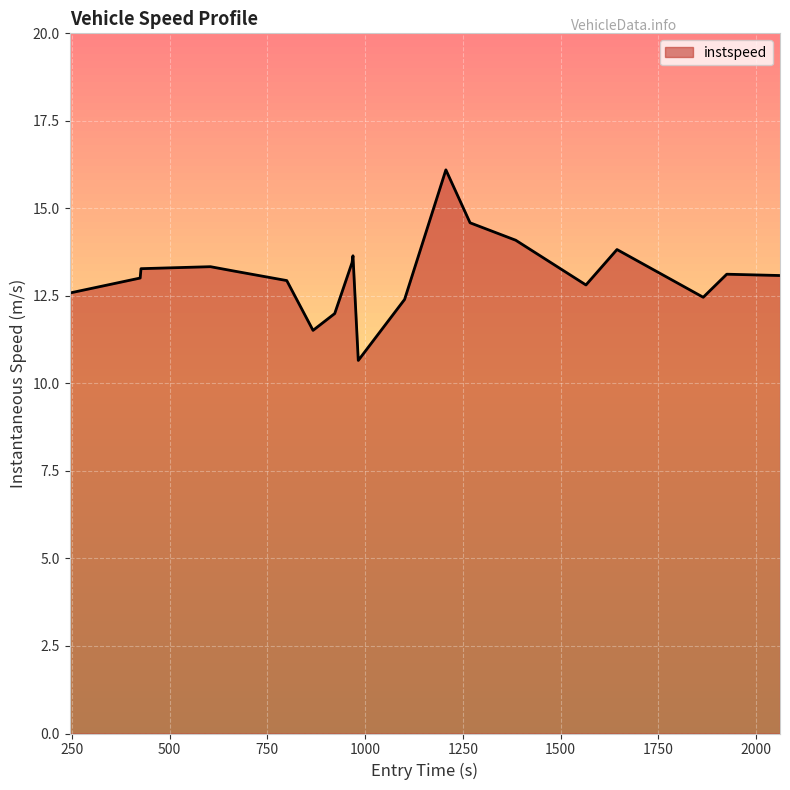

What is the minimum value shown in the chart?

10.7